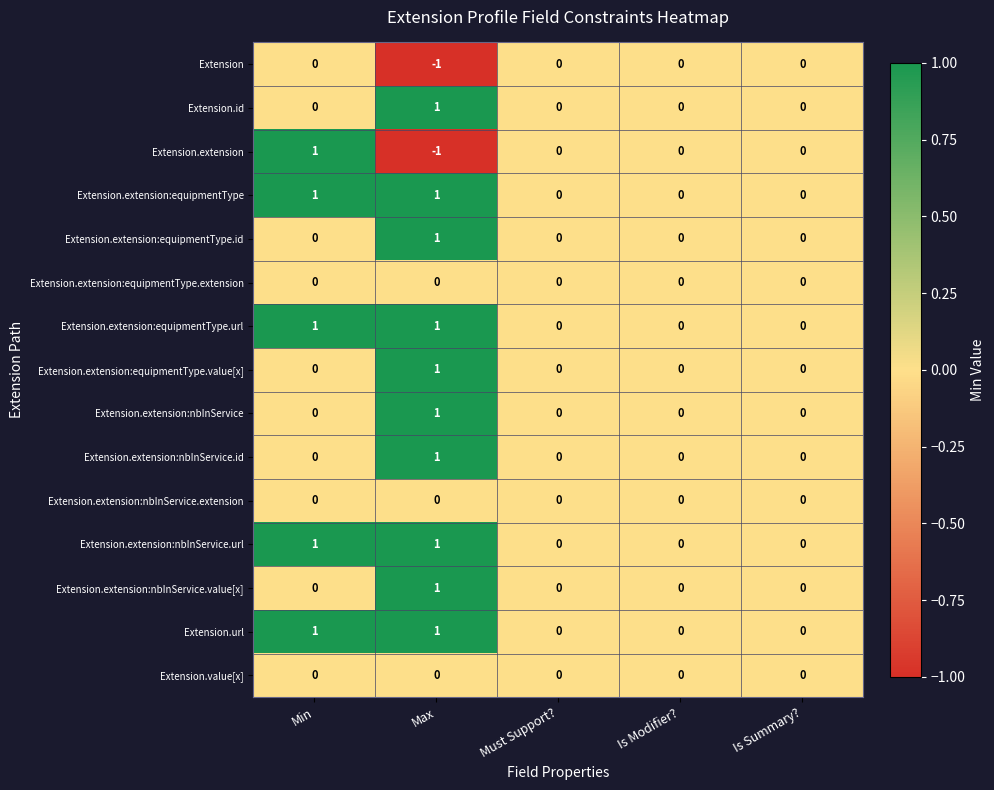

What is the smallest value displayed?

-1